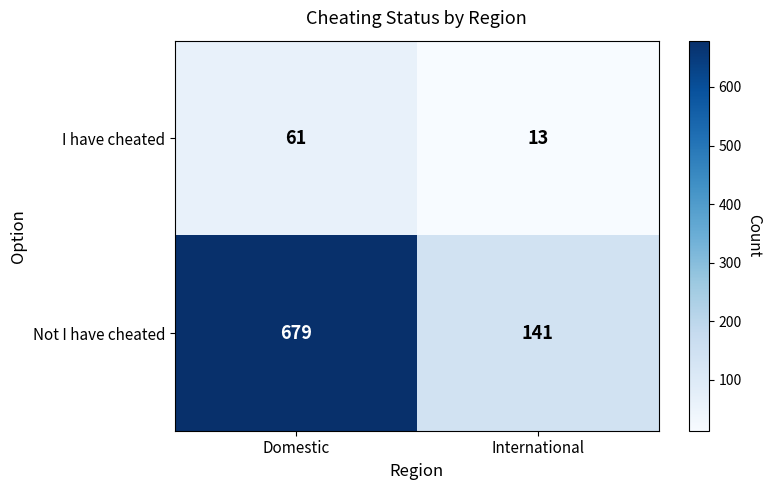

How many series are shown in this chart?

2